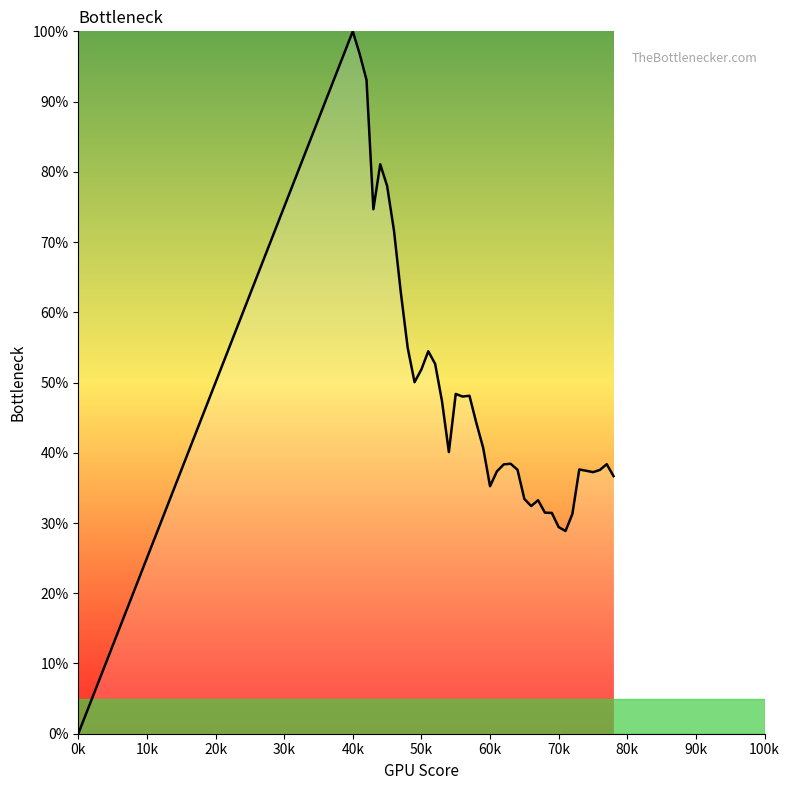

What is the greatest value displayed?

100.0